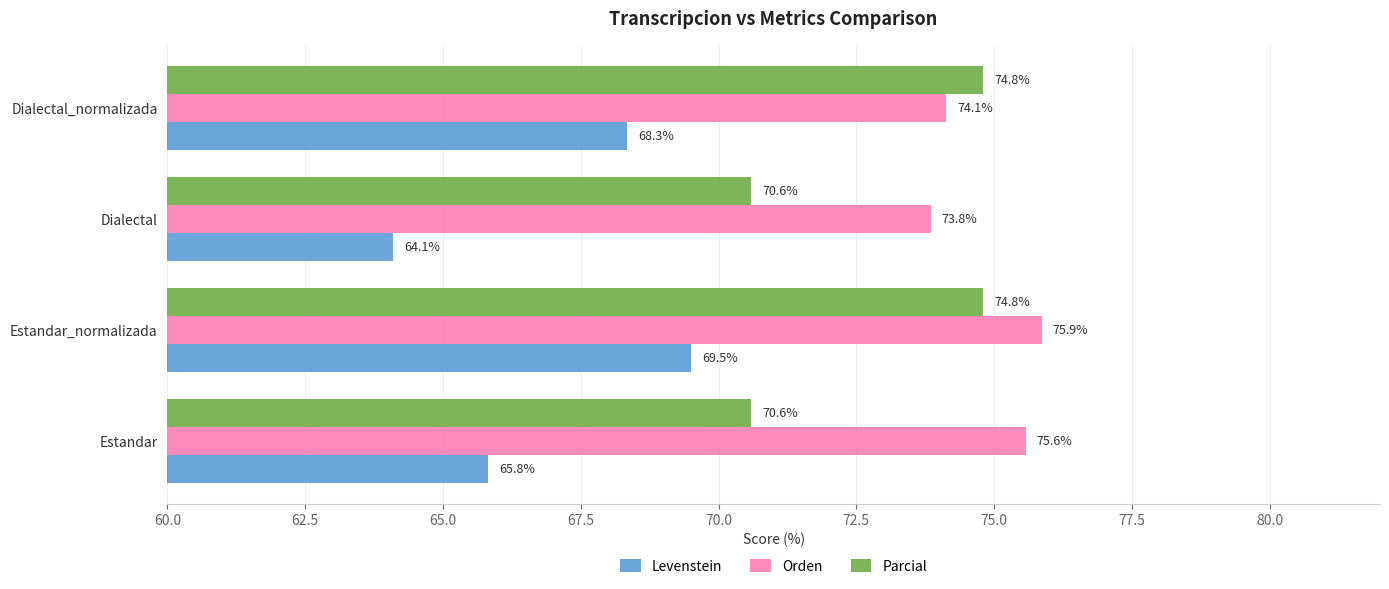

True or false: Parcial has a value of 70.6 at Estandar.

True